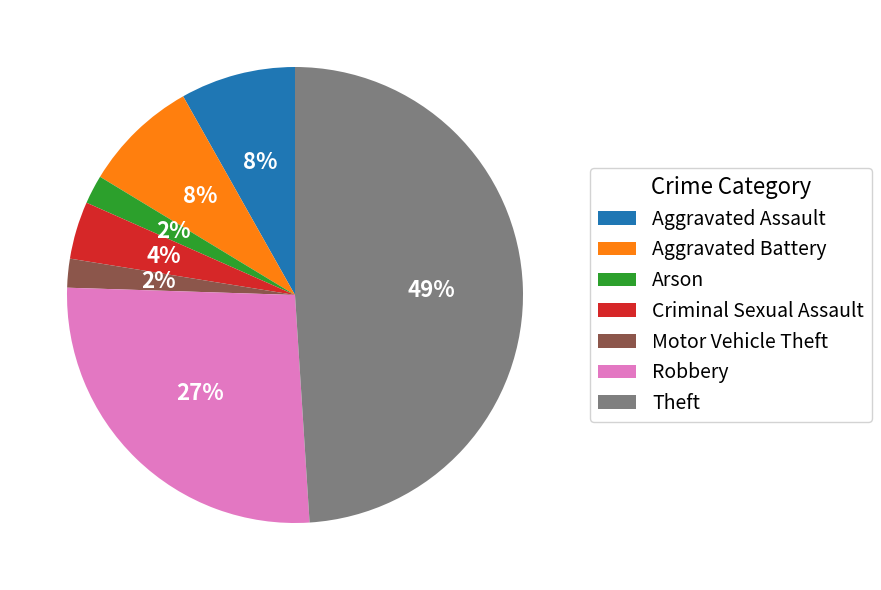

To the nearest percent, what portion does Motor Vehicle Theft represent?

2%